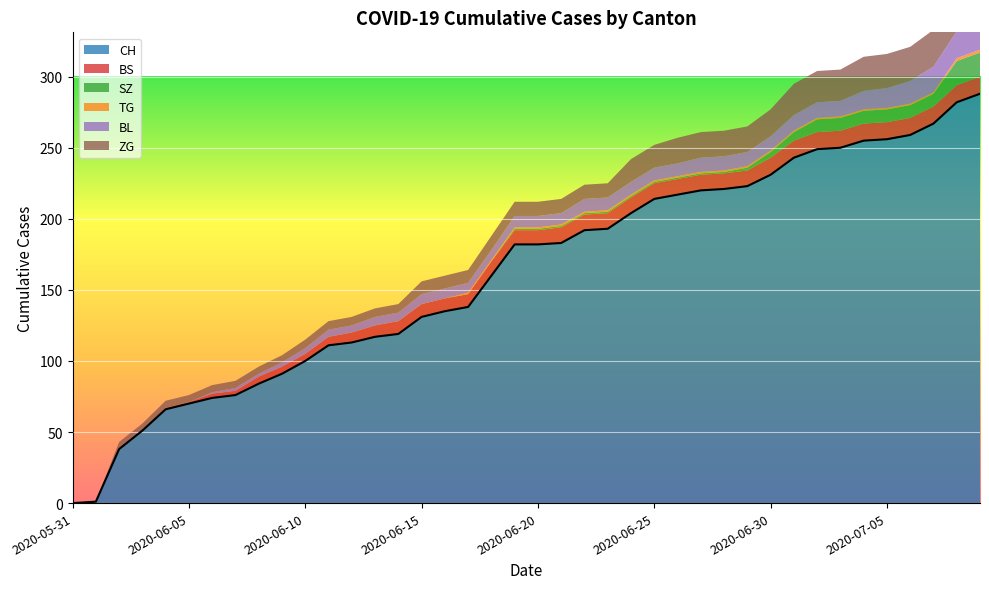

At which label does BS reach its minimum?

2020-05-31